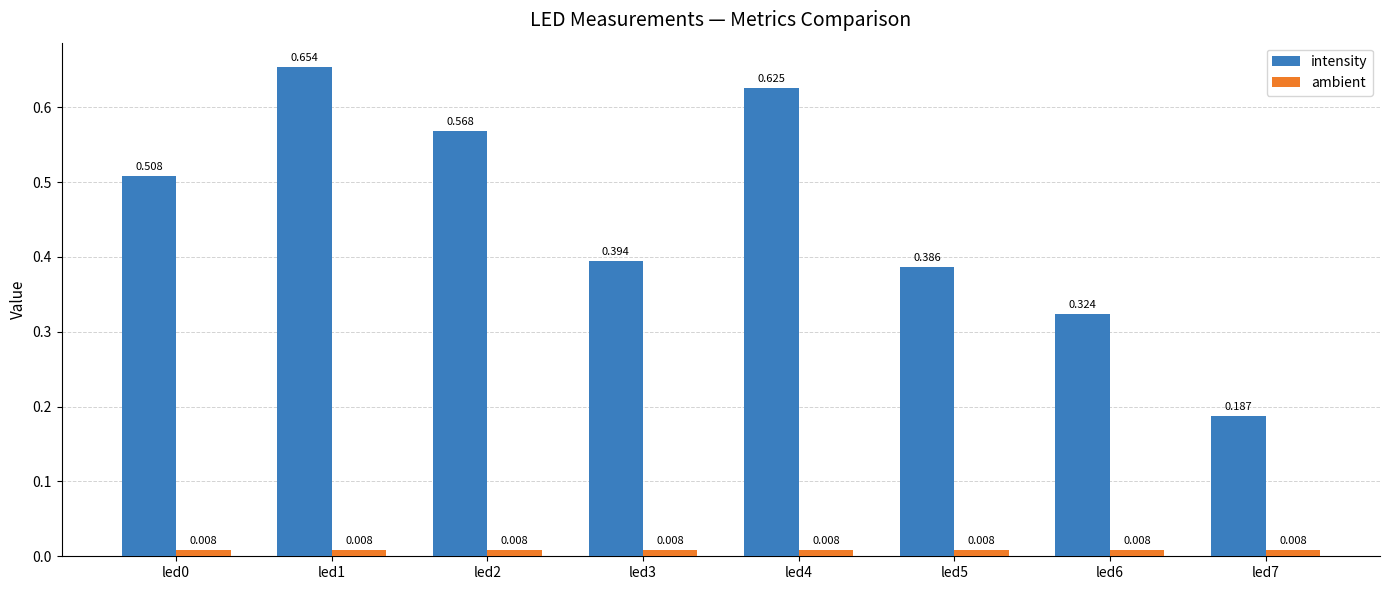

List the series in order of their overall mean, lowest first.

ambient, intensity